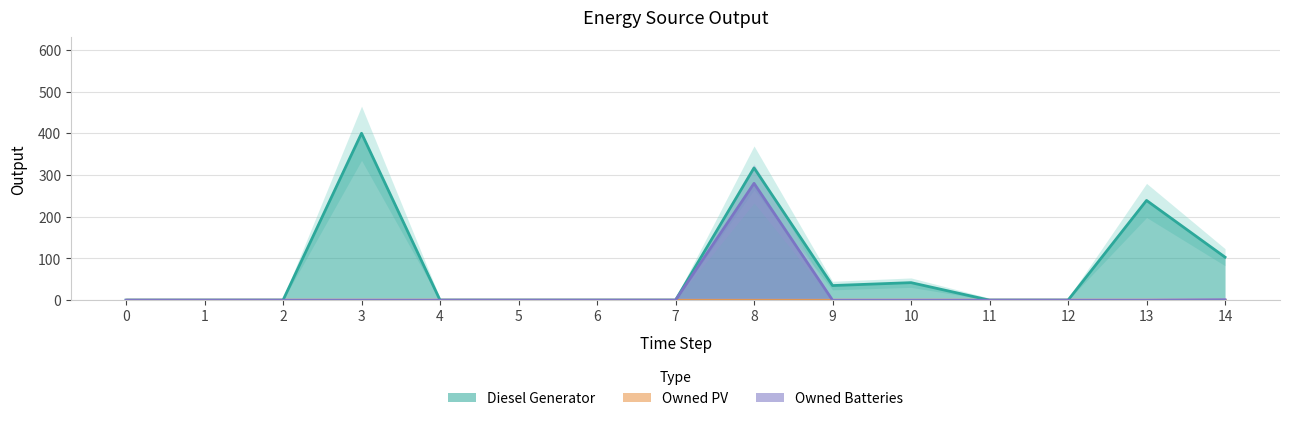

List the series in order of their overall mean, highest first.

Diesel Generator, Owned Batteries